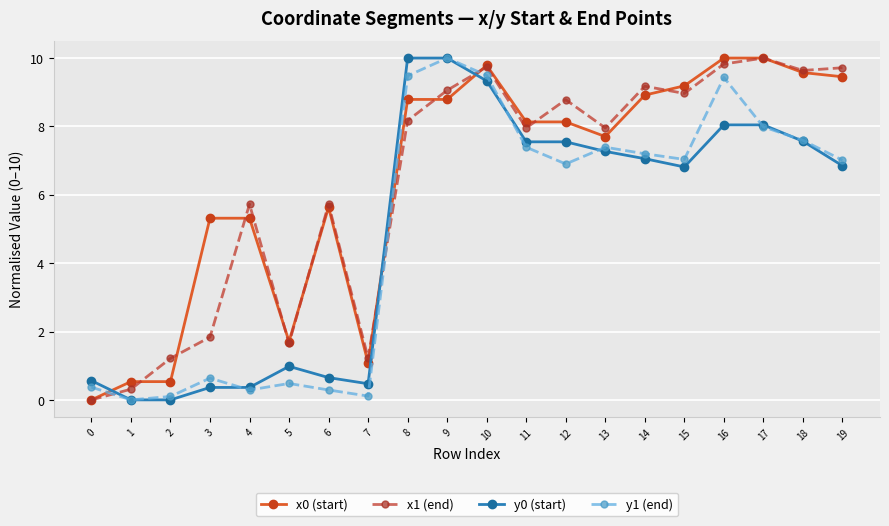

The value of y1 (end) at 8 is 15.2. True or false?

False